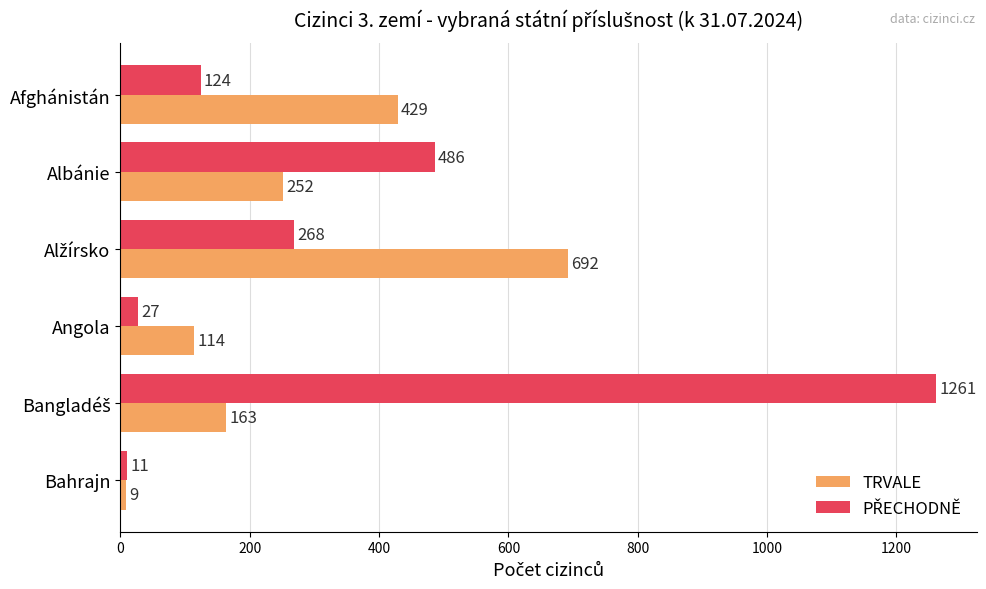

What is the difference between the TRVALE values at Albánie and Afghánistán?

177